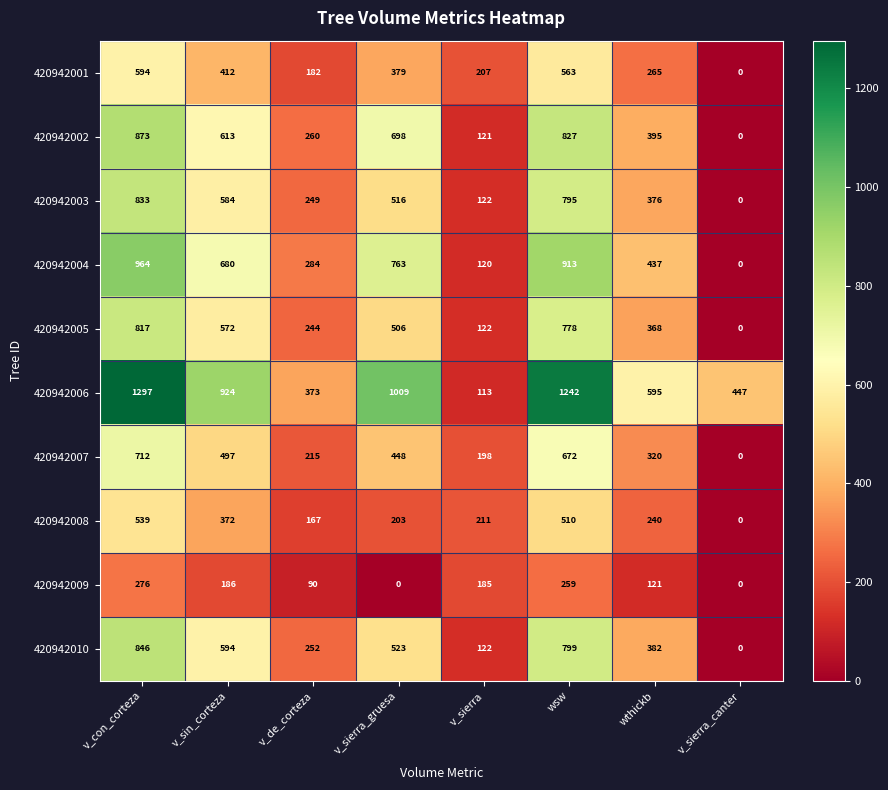

True or false: 420942009 has a value of -151 at v_sierra_canter.

False